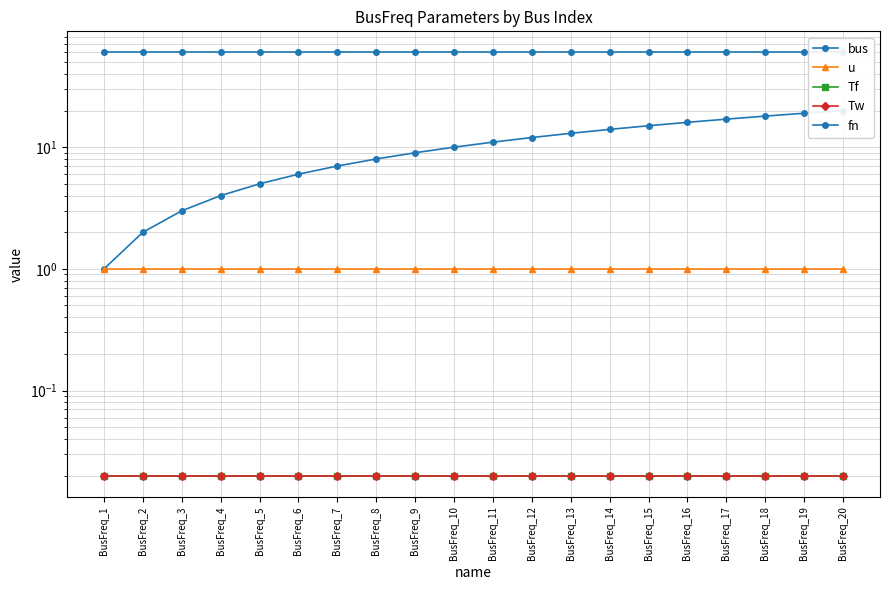

True or false: Tw and u intersect in this chart.

False